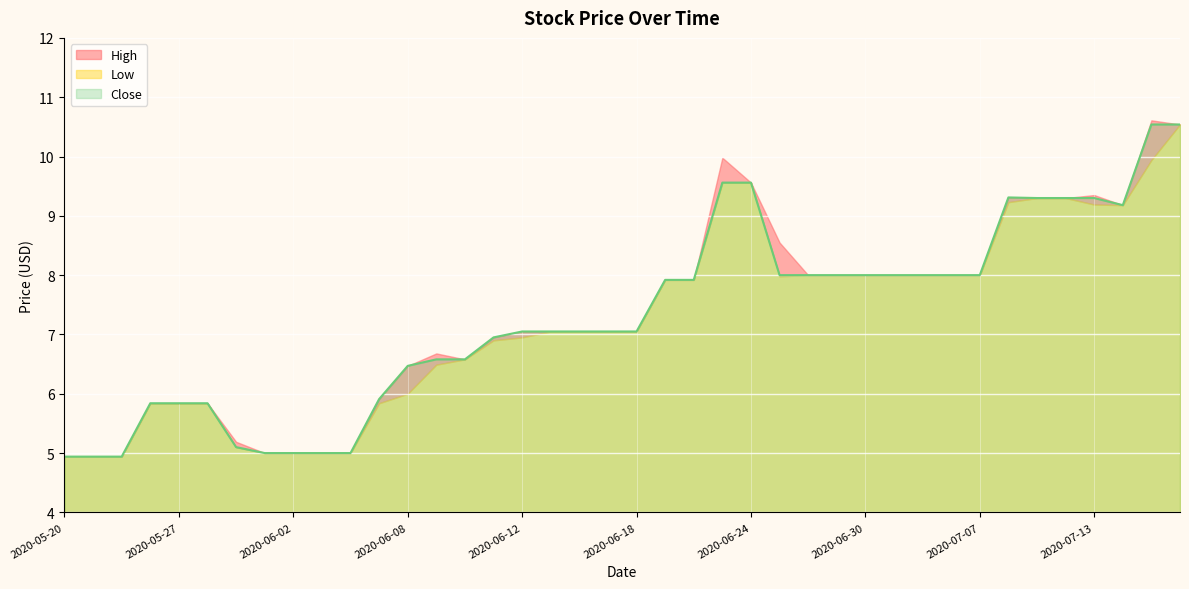

Which series has the widest spread of values?

High